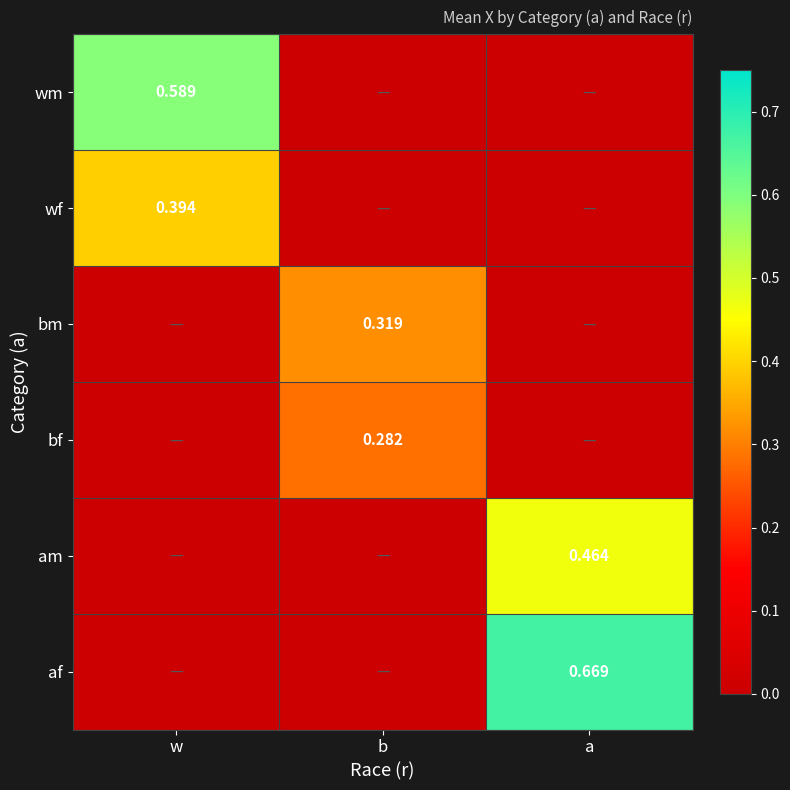

How many categories are shown in the chart?

3